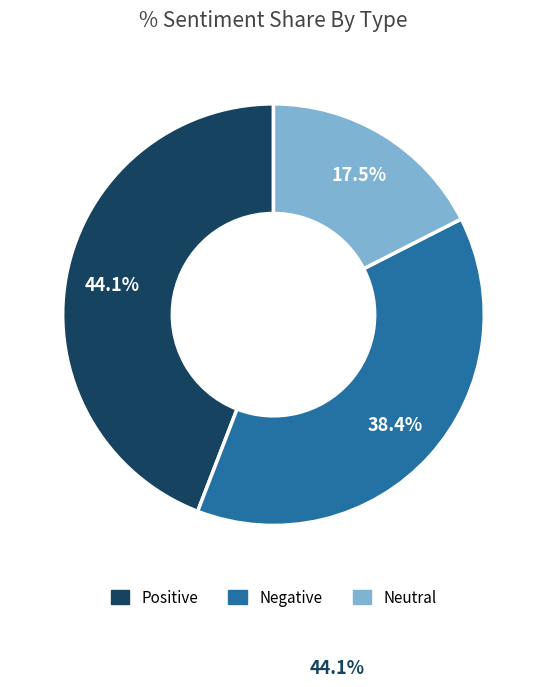

What is the ratio of the value at Positive to the value at Neutral?

2.5